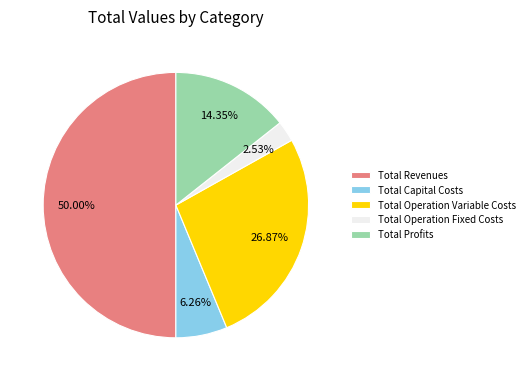

To the nearest percent, what percentage of the pie is Total Capital Costs?

6%